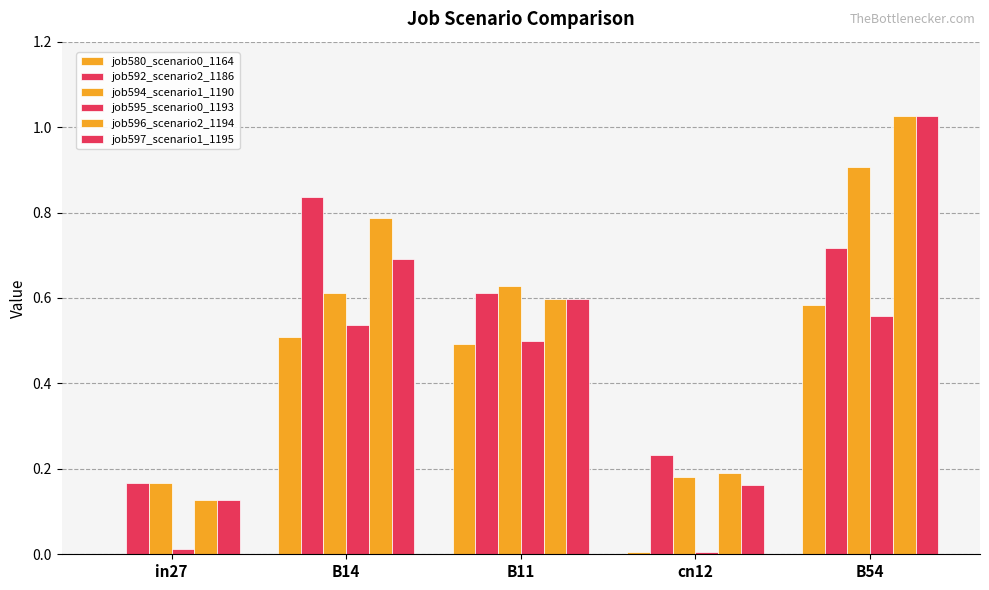

Does the chart contain stacked bars?

No